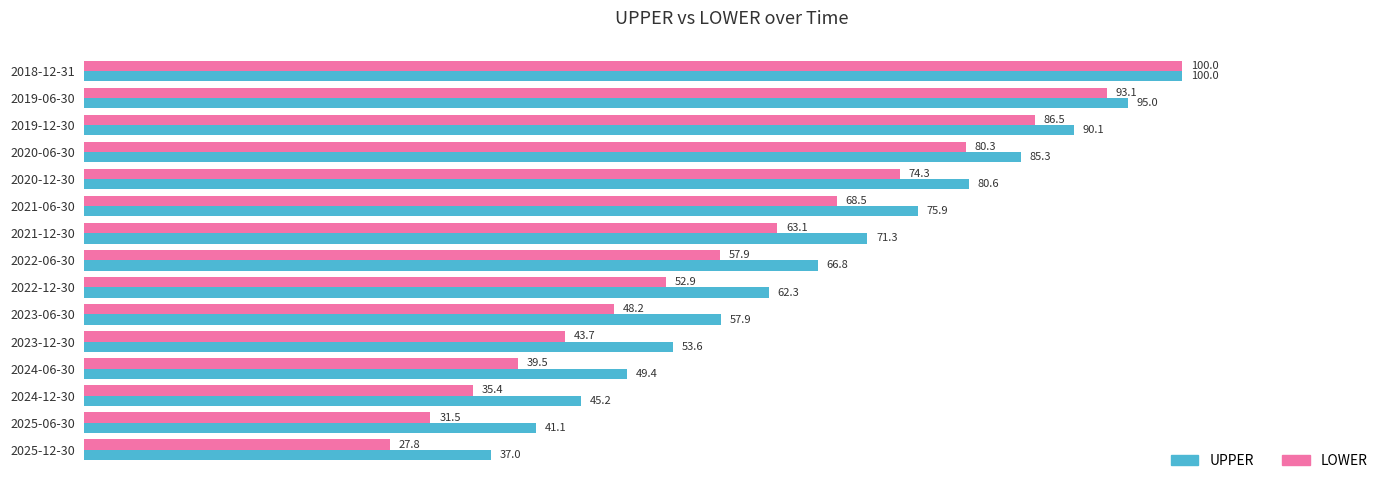

Which category has the lowest value across all series?

2025-12-30